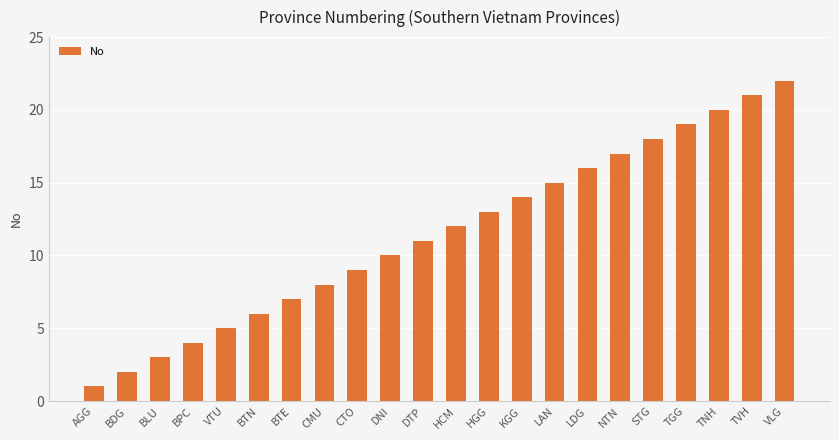

What is the approximate value at BPC?

4